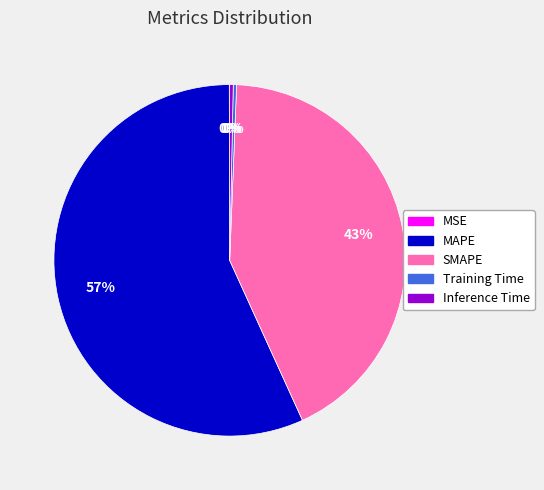

Which category has the biggest portion of the pie?

MAPE